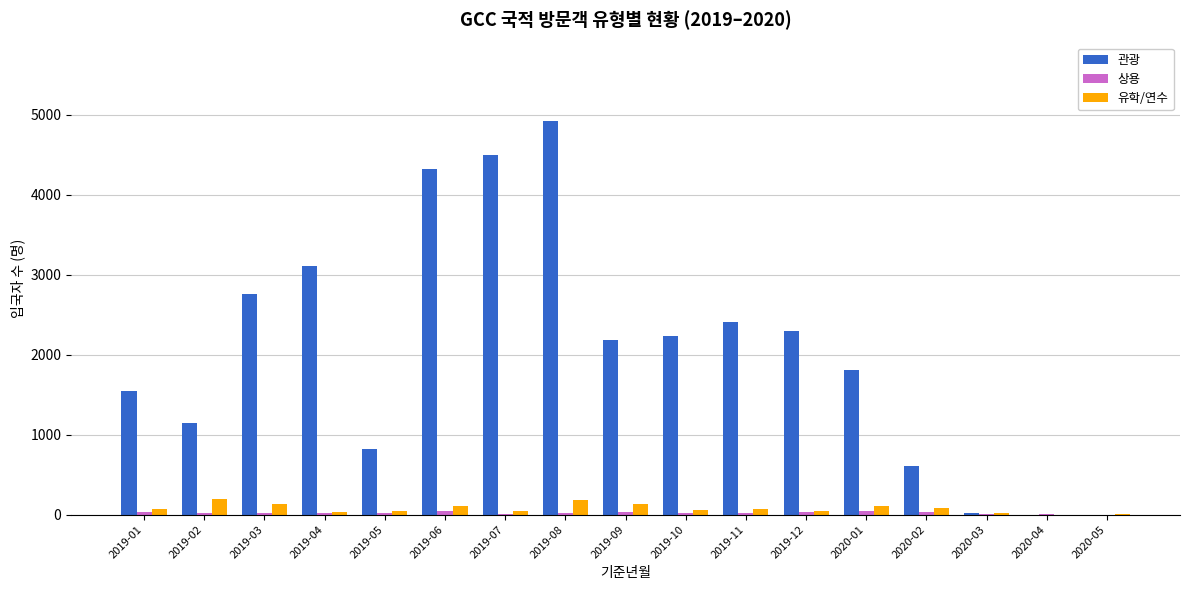

The value of 관광 at 2019-10 is 2237. True or false?

True